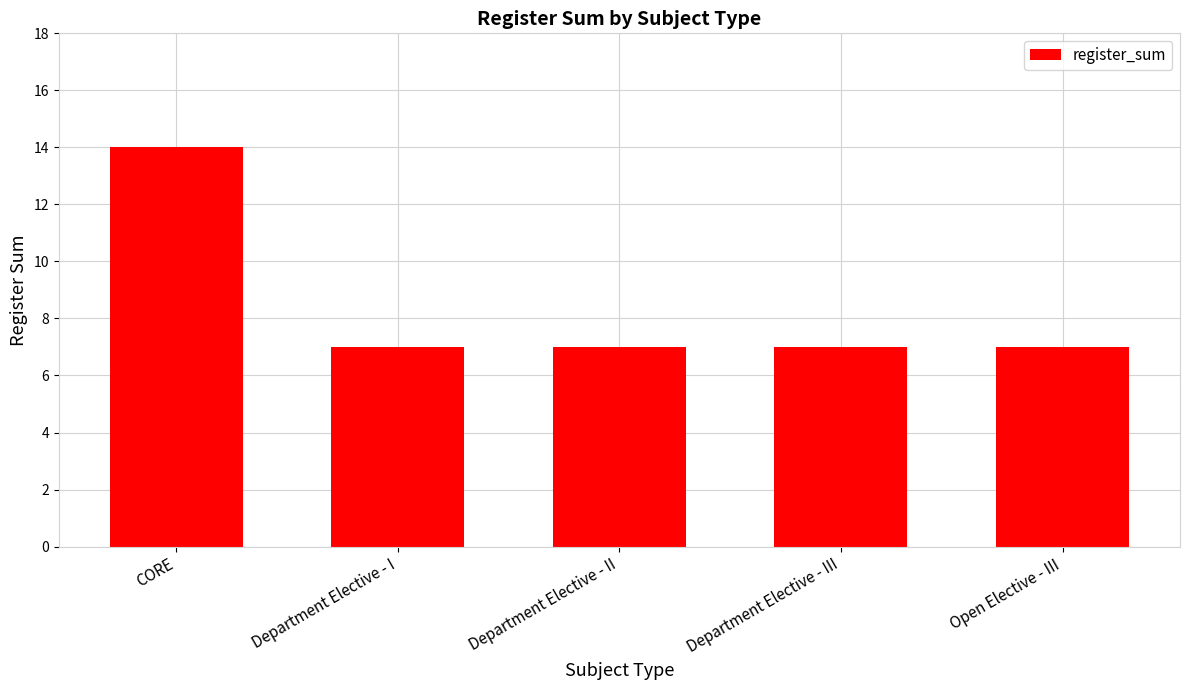

Which has a higher value, CORE or Open Elective - III?

CORE